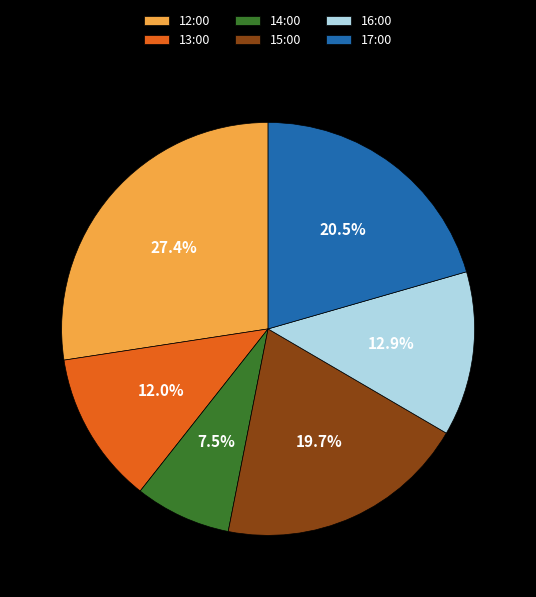

Rank the categories by value from lowest to highest.

14:00, 13:00, 16:00, 15:00, 17:00, 12:00